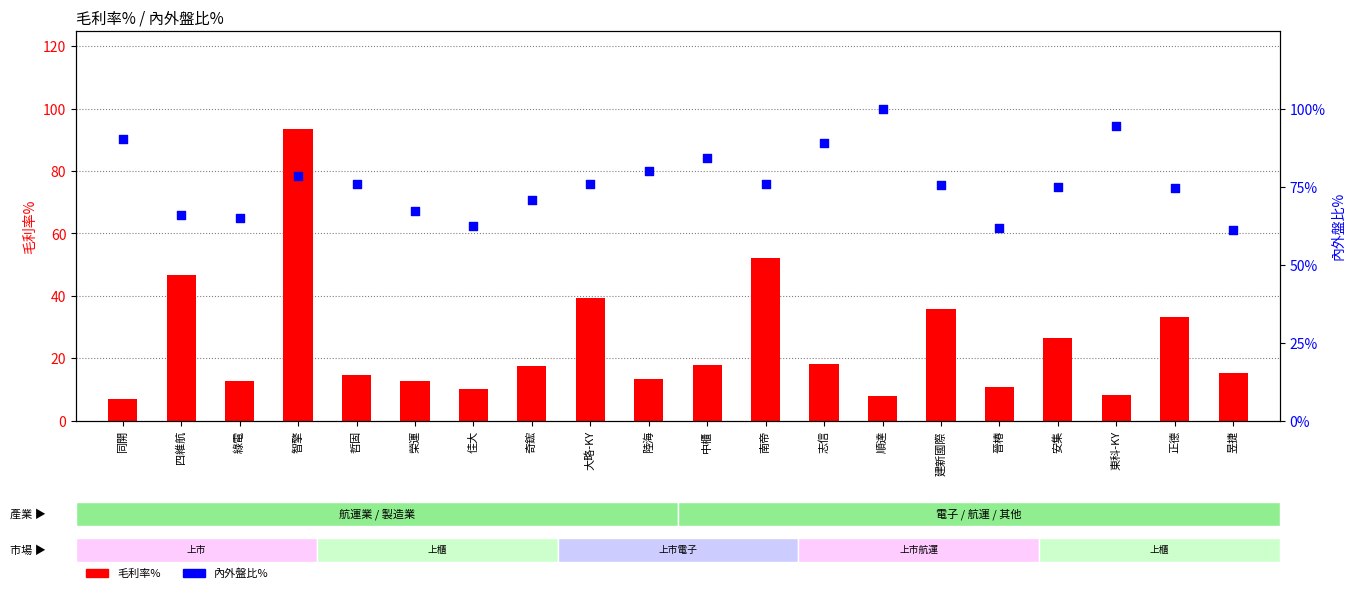

At which category is the sum across all series the highest?

智擎